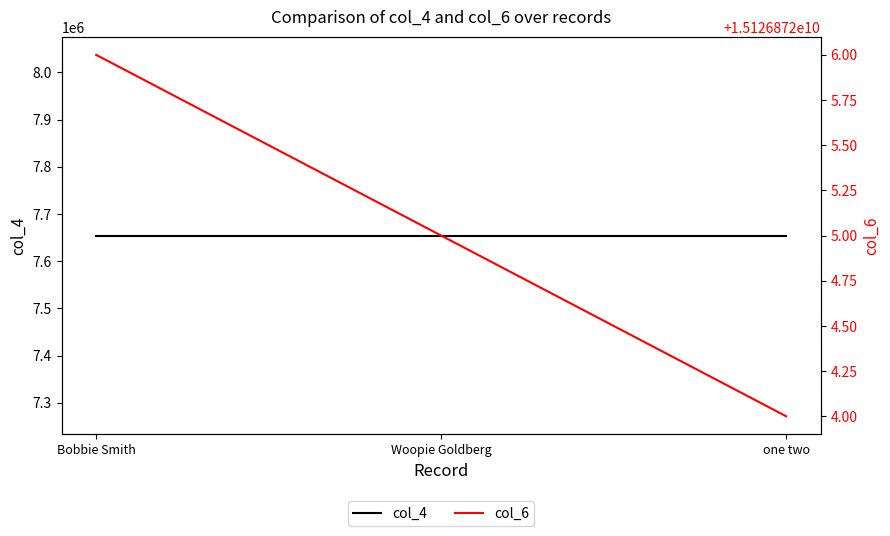

At how many categories does at least one series exceed 4652409266?

3